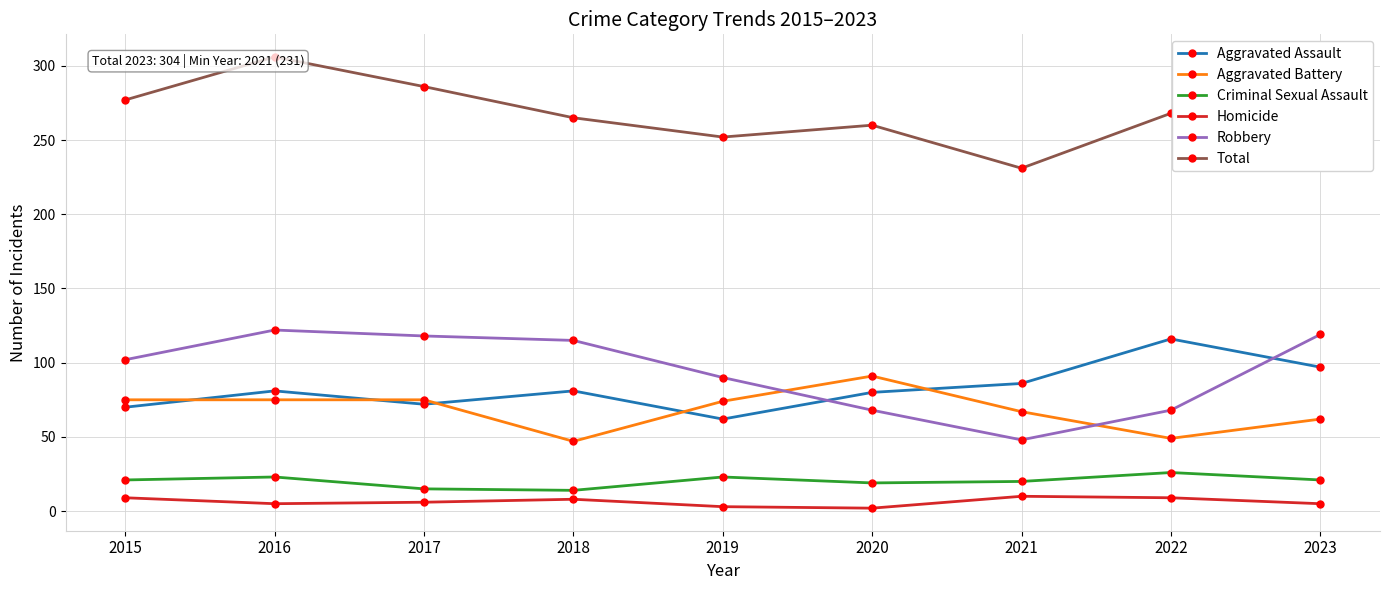

Is the value of Aggravated Battery at 2018 greater than the value of Total at 2018?

No